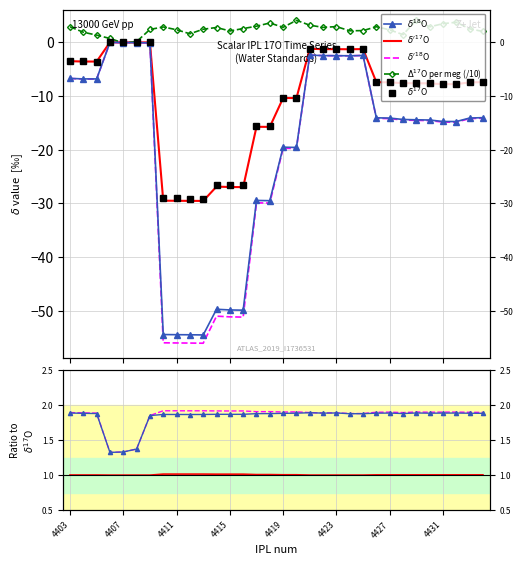

What is the difference between the d18O values at 4413 and 4431?

39.6